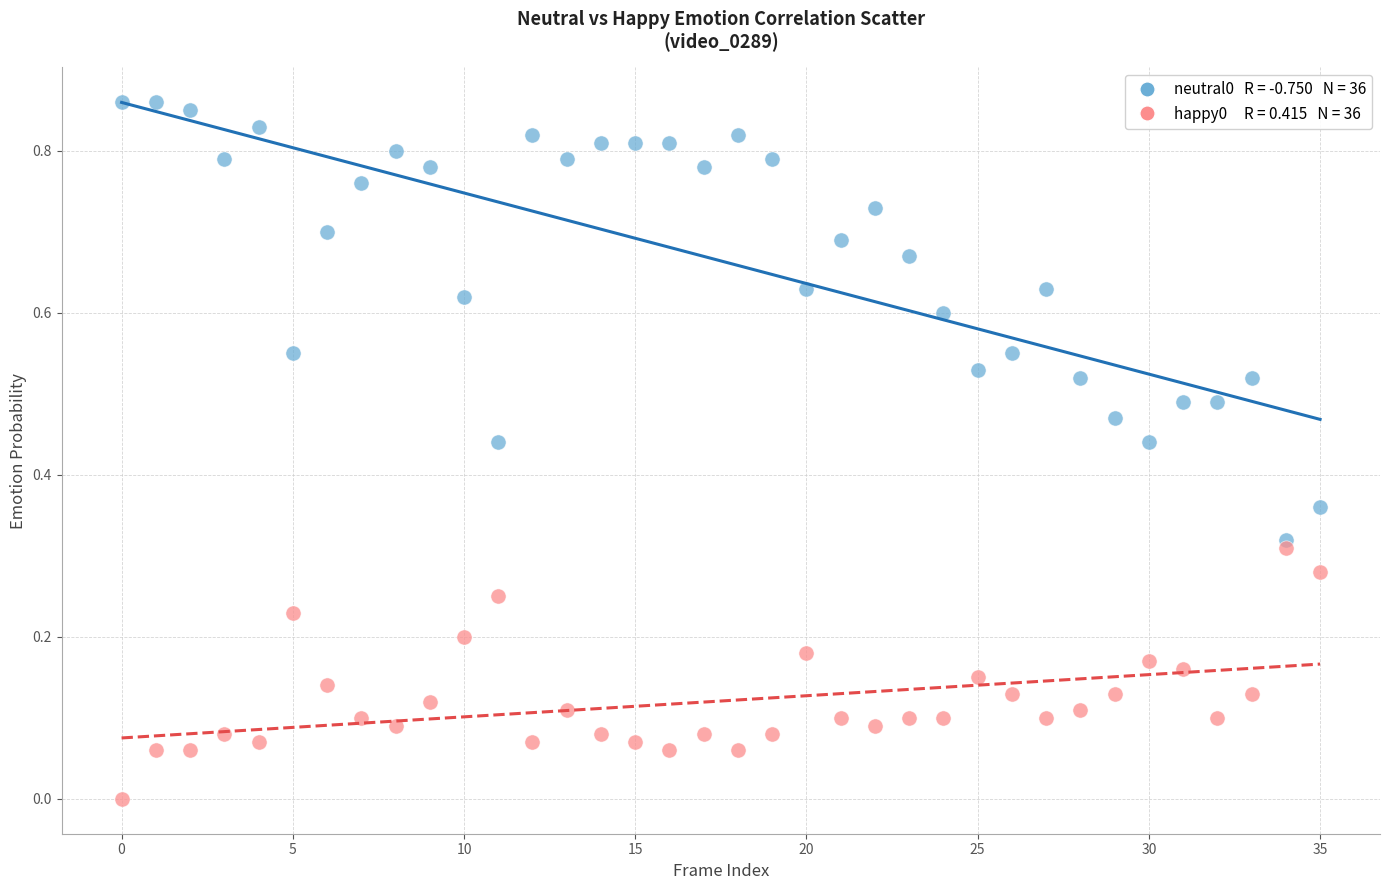

Count the number of points in this scatter plot.

72